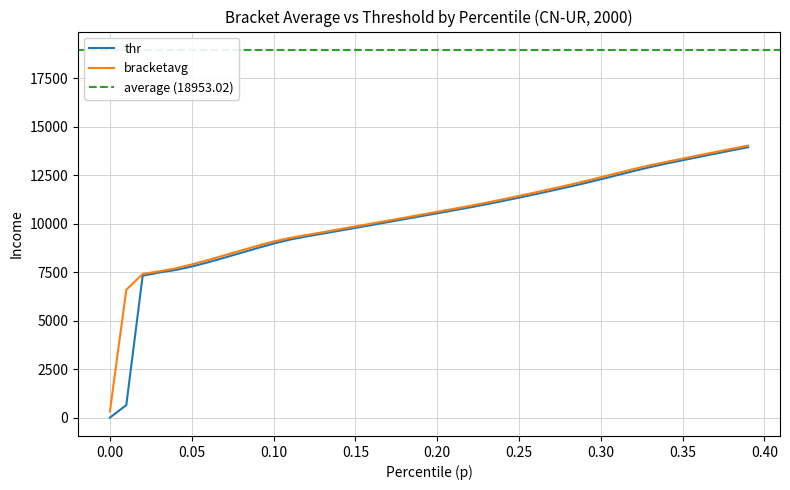

What is the maximum value for bracketavg?

14018.3